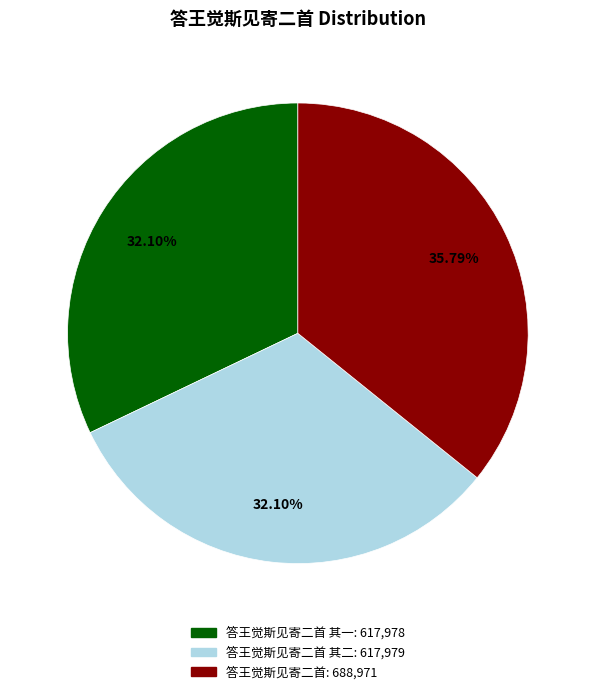

How many segments does this pie chart have?

3